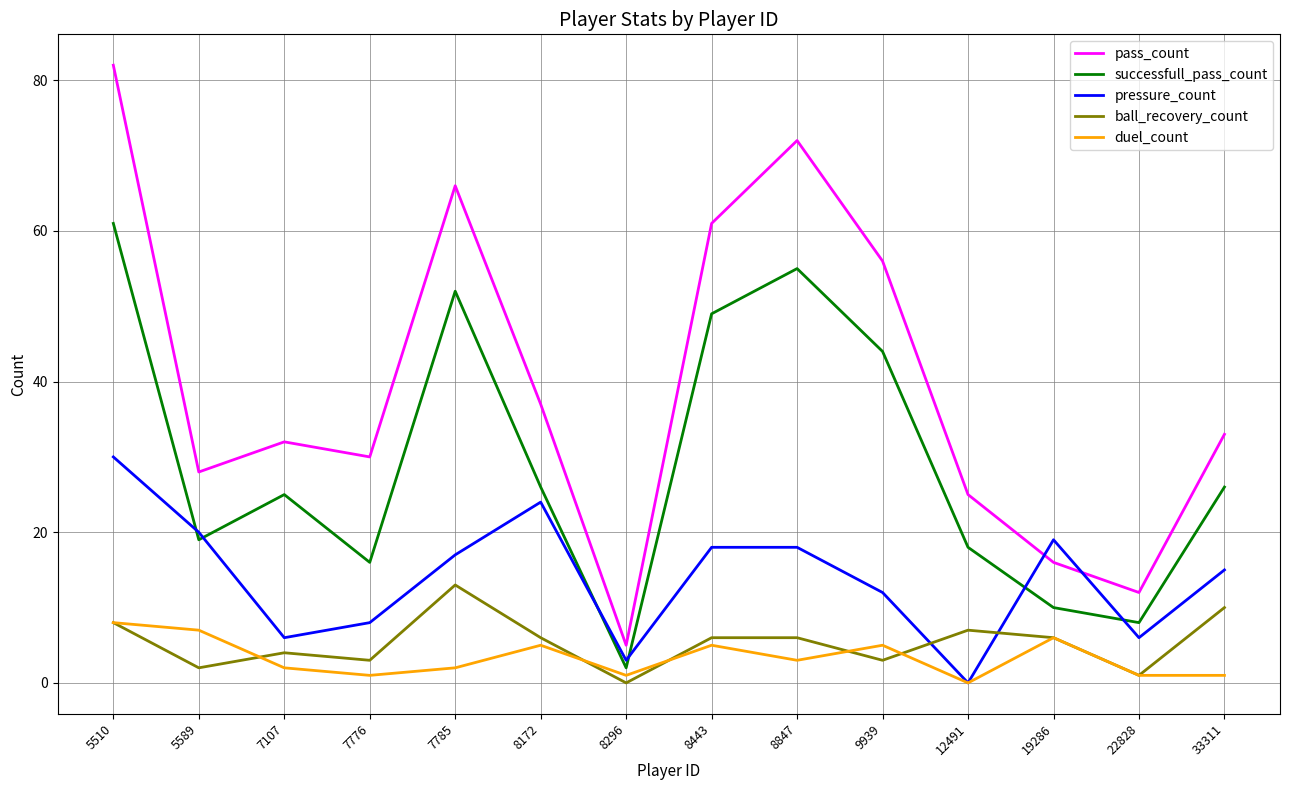

Reading right to left, list all the values displayed in this chart.

pass_count: 33	12	16	25	56	72	61	5	37	66	30	32	28	82
successfull_pass_count: 26	8	10	18	44	55	49	2	26	52	16	25	19	61
pressure_count: 15	6	19	0	12	18	18	3	24	17	8	6	20	30
ball_recovery_count: 10	1	6	7	3	6	6	0	6	13	3	4	2	8
duel_count: 1	1	6	0	5	3	5	1	5	2	1	2	7	8